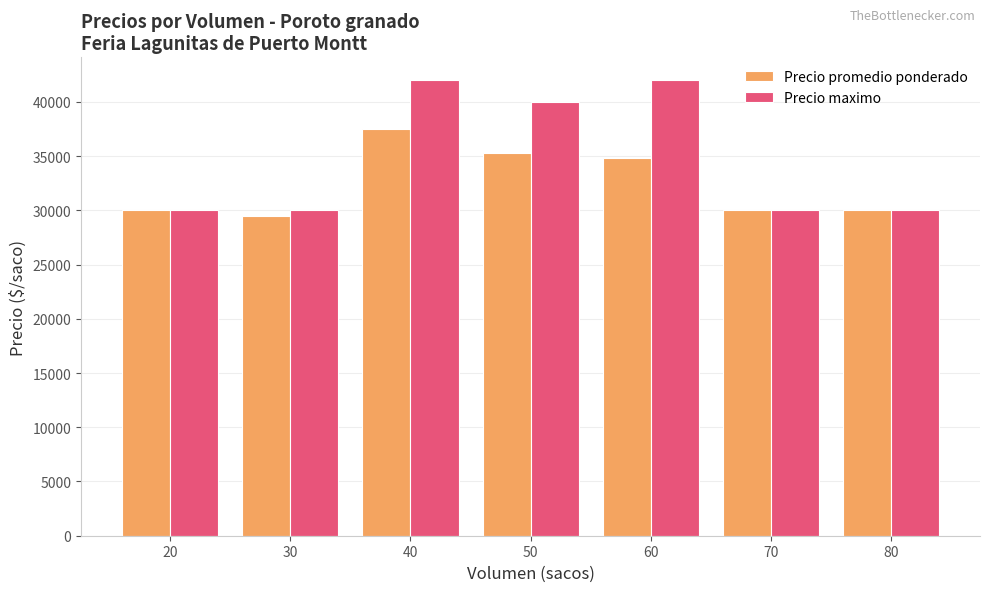

Rank the series by their maximum value, from lowest to highest.

Precio promedio ponderado, Precio maximo